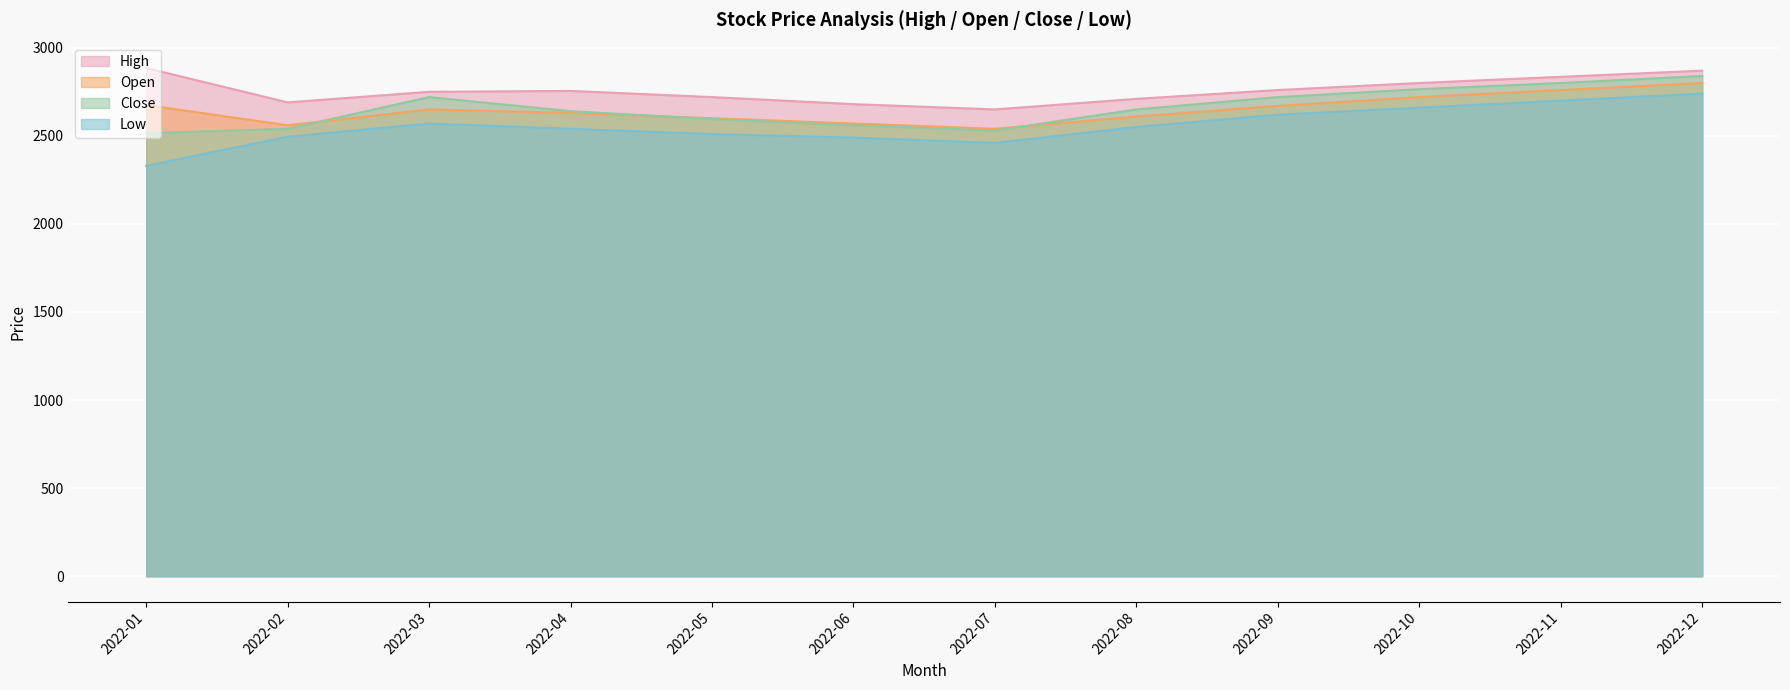

True or false: High and Open intersect in this chart.

False